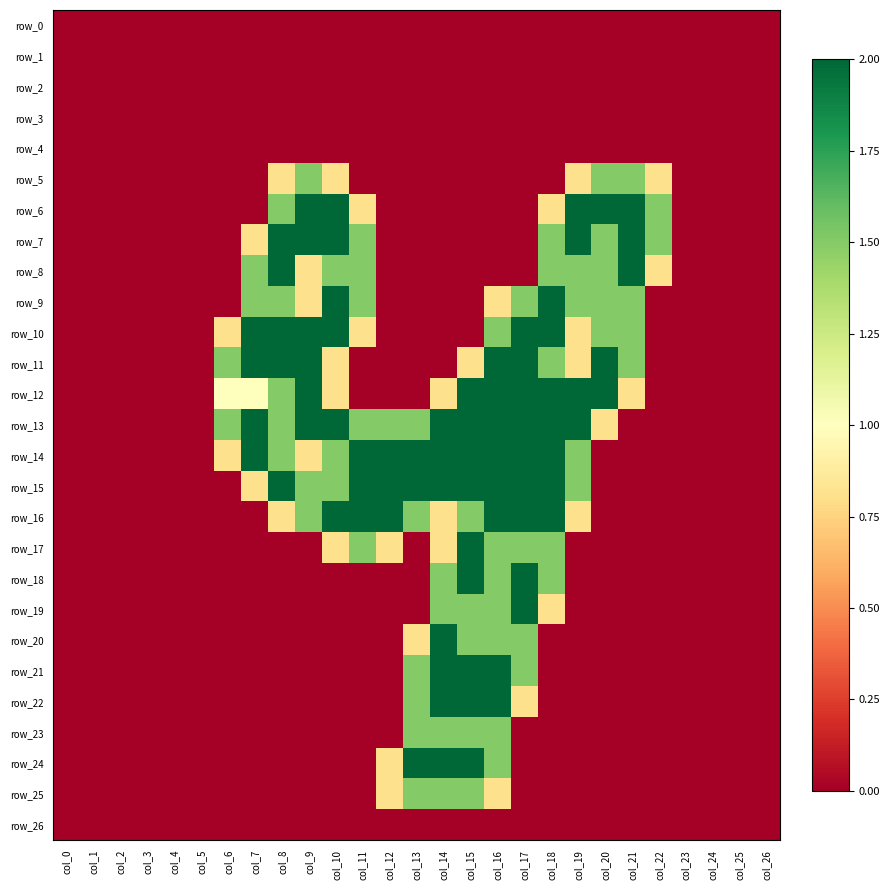

Reading left to right, extract all data points from this chart.

row_0: col_0=0.0	col_1=0.0	col_2=0.0	col_3=0.0	col_4=0.0	col_5=0.0	col_6=0.0	col_7=0.0	col_8=0.0	col_9=0.0	col_10=0.0	col_11=0.0	col_12=0.0	col_13=0.0	col_14=0.0	col_15=0.0	col_16=0.0	col_17=0.0	col_18=0.0	col_19=0.0	col_20=0.0	col_21=0.0	col_22=0.0	col_23=0.0	col_24=0.0	col_25=0.0	col_26=0.0
row_1: col_0=0.0	col_1=0.0	col_2=0.0	col_3=0.0	col_4=0.0	col_5=0.0	col_6=0.0	col_7=0.0	col_8=0.0	col_9=0.0	col_10=0.0	col_11=0.0	col_12=0.0	col_13=0.0	col_14=0.0	col_15=0.0	col_16=0.0	col_17=0.0	col_18=0.0	col_19=0.0	col_20=0.0	col_21=0.0	col_22=0.0	col_23=0.0	col_24=0.0	col_25=0.0	col_26=0.0
row_2: col_0=0.0	col_1=0.0	col_2=0.0	col_3=0.0	col_4=0.0	col_5=0.0	col_6=0.0	col_7=0.0	col_8=0.0	col_9=0.0	col_10=0.0	col_11=0.0	col_12=0.0	col_13=0.0	col_14=0.0	col_15=0.0	col_16=0.0	col_17=0.0	col_18=0.0	col_19=0.0	col_20=0.0	col_21=0.0	col_22=0.0	col_23=0.0	col_24=0.0	col_25=0.0	col_26=0.0
row_3: col_0=0.0	col_1=0.0	col_2=0.0	col_3=0.0	col_4=0.0	col_5=0.0	col_6=0.0	col_7=0.0	col_8=0.0	col_9=0.0	col_10=0.0	col_11=0.0	col_12=0.0	col_13=0.0	col_14=0.0	col_15=0.0	col_16=0.0	col_17=0.0	col_18=0.0	col_19=0.0	col_20=0.0	col_21=0.0	col_22=0.0	col_23=0.0	col_24=0.0	col_25=0.0	col_26=0.0
row_4: col_0=0.0	col_1=0.0	col_2=0.0	col_3=0.0	col_4=0.0	col_5=0.0	col_6=0.0	col_7=0.0	col_8=0.0	col_9=0.0	col_10=0.0	col_11=0.0	col_12=0.0	col_13=0.0	col_14=0.0	col_15=0.0	col_16=0.0	col_17=0.0	col_18=0.0	col_19=0.0	col_20=0.0	col_21=0.0	col_22=0.0	col_23=0.0	col_24=0.0	col_25=0.0	col_26=0.0
row_5: col_0=0.0	col_1=0.0	col_2=0.0	col_3=0.0	col_4=0.0	col_5=0.0	col_6=0.0	col_7=0.0	col_8=0.8	col_9=1.5	col_10=0.8	col_11=0.0	col_12=0.0	col_13=0.0	col_14=0.0	col_15=0.0	col_16=0.0	col_17=0.0	col_18=0.0	col_19=0.8	col_20=1.5	col_21=1.5	col_22=0.8	col_23=0.0	col_24=0.0	col_25=0.0	col_26=0.0
row_6: col_0=0.0	col_1=0.0	col_2=0.0	col_3=0.0	col_4=0.0	col_5=0.0	col_6=0.0	col_7=0.0	col_8=1.5	col_9=2.0	col_10=2.0	col_11=0.8	col_12=0.0	col_13=0.0	col_14=0.0	col_15=0.0	col_16=0.0	col_17=0.0	col_18=0.8	col_19=2.0	col_20=2.0	col_21=2.0	col_22=1.5	col_23=0.0	col_24=0.0	col_25=0.0	col_26=0.0
row_7: col_0=0.0	col_1=0.0	col_2=0.0	col_3=0.0	col_4=0.0	col_5=0.0	col_6=0.0	col_7=0.8	col_8=2.0	col_9=2.0	col_10=2.0	col_11=1.5	col_12=0.0	col_13=0.0	col_14=0.0	col_15=0.0	col_16=0.0	col_17=0.0	col_18=1.5	col_19=2.0	col_20=1.5	col_21=2.0	col_22=1.5	col_23=0.0	col_24=0.0	col_25=0.0	col_26=0.0
row_8: col_0=0.0	col_1=0.0	col_2=0.0	col_3=0.0	col_4=0.0	col_5=0.0	col_6=0.0	col_7=1.5	col_8=2.0	col_9=0.8	col_10=1.5	col_11=1.5	col_12=0.0	col_13=0.0	col_14=0.0	col_15=0.0	col_16=0.0	col_17=0.0	col_18=1.5	col_19=1.5	col_20=1.5	col_21=2.0	col_22=0.8	col_23=0.0	col_24=0.0	col_25=0.0	col_26=0.0
row_9: col_0=0.0	col_1=0.0	col_2=0.0	col_3=0.0	col_4=0.0	col_5=0.0	col_6=0.0	col_7=1.5	col_8=1.5	col_9=0.8	col_10=2.0	col_11=1.5	col_12=0.0	col_13=0.0	col_14=0.0	col_15=0.0	col_16=0.8	col_17=1.5	col_18=2.0	col_19=1.5	col_20=1.5	col_21=1.5	col_22=0.0	col_23=0.0	col_24=0.0	col_25=0.0	col_26=0.0
row_10: col_0=0.0	col_1=0.0	col_2=0.0	col_3=0.0	col_4=0.0	col_5=0.0	col_6=0.8	col_7=2.0	col_8=2.0	col_9=2.0	col_10=2.0	col_11=0.8	col_12=0.0	col_13=0.0	col_14=0.0	col_15=0.0	col_16=1.5	col_17=2.0	col_18=2.0	col_19=0.8	col_20=1.5	col_21=1.5	col_22=0.0	col_23=0.0	col_24=0.0	col_25=0.0	col_26=0.0
row_11: col_0=0.0	col_1=0.0	col_2=0.0	col_3=0.0	col_4=0.0	col_5=0.0	col_6=1.5	col_7=2.0	col_8=2.0	col_9=2.0	col_10=0.8	col_11=0.0	col_12=0.0	col_13=0.0	col_14=0.0	col_15=0.8	col_16=2.0	col_17=2.0	col_18=1.5	col_19=0.8	col_20=2.0	col_21=1.5	col_22=0.0	col_23=0.0	col_24=0.0	col_25=0.0	col_26=0.0
row_12: col_0=0.0	col_1=0.0	col_2=0.0	col_3=0.0	col_4=0.0	col_5=0.0	col_6=1.0	col_7=1.0	col_8=1.5	col_9=2.0	col_10=0.8	col_11=0.0	col_12=0.0	col_13=0.0	col_14=0.8	col_15=2.0	col_16=2.0	col_17=2.0	col_18=2.0	col_19=2.0	col_20=2.0	col_21=0.8	col_22=0.0	col_23=0.0	col_24=0.0	col_25=0.0	col_26=0.0
row_13: col_0=0.0	col_1=0.0	col_2=0.0	col_3=0.0	col_4=0.0	col_5=0.0	col_6=1.5	col_7=2.0	col_8=1.5	col_9=2.0	col_10=2.0	col_11=1.5	col_12=1.5	col_13=1.5	col_14=2.0	col_15=2.0	col_16=2.0	col_17=2.0	col_18=2.0	col_19=2.0	col_20=0.8	col_21=0.0	col_22=0.0	col_23=0.0	col_24=0.0	col_25=0.0	col_26=0.0
row_14: col_0=0.0	col_1=0.0	col_2=0.0	col_3=0.0	col_4=0.0	col_5=0.0	col_6=0.8	col_7=2.0	col_8=1.5	col_9=0.8	col_10=1.5	col_11=2.0	col_12=2.0	col_13=2.0	col_14=2.0	col_15=2.0	col_16=2.0	col_17=2.0	col_18=2.0	col_19=1.5	col_20=0.0	col_21=0.0	col_22=0.0	col_23=0.0	col_24=0.0	col_25=0.0	col_26=0.0
row_15: col_0=0.0	col_1=0.0	col_2=0.0	col_3=0.0	col_4=0.0	col_5=0.0	col_6=0.0	col_7=0.8	col_8=2.0	col_9=1.5	col_10=1.5	col_11=2.0	col_12=2.0	col_13=2.0	col_14=2.0	col_15=2.0	col_16=2.0	col_17=2.0	col_18=2.0	col_19=1.5	col_20=0.0	col_21=0.0	col_22=0.0	col_23=0.0	col_24=0.0	col_25=0.0	col_26=0.0
row_16: col_0=0.0	col_1=0.0	col_2=0.0	col_3=0.0	col_4=0.0	col_5=0.0	col_6=0.0	col_7=0.0	col_8=0.8	col_9=1.5	col_10=2.0	col_11=2.0	col_12=2.0	col_13=1.5	col_14=0.8	col_15=1.5	col_16=2.0	col_17=2.0	col_18=2.0	col_19=0.8	col_20=0.0	col_21=0.0	col_22=0.0	col_23=0.0	col_24=0.0	col_25=0.0	col_26=0.0
row_17: col_0=0.0	col_1=0.0	col_2=0.0	col_3=0.0	col_4=0.0	col_5=0.0	col_6=0.0	col_7=0.0	col_8=0.0	col_9=0.0	col_10=0.8	col_11=1.5	col_12=0.8	col_13=0.0	col_14=0.8	col_15=2.0	col_16=1.5	col_17=1.5	col_18=1.5	col_19=0.0	col_20=0.0	col_21=0.0	col_22=0.0	col_23=0.0	col_24=0.0	col_25=0.0	col_26=0.0
row_18: col_0=0.0	col_1=0.0	col_2=0.0	col_3=0.0	col_4=0.0	col_5=0.0	col_6=0.0	col_7=0.0	col_8=0.0	col_9=0.0	col_10=0.0	col_11=0.0	col_12=0.0	col_13=0.0	col_14=1.5	col_15=2.0	col_16=1.5	col_17=2.0	col_18=1.5	col_19=0.0	col_20=0.0	col_21=0.0	col_22=0.0	col_23=0.0	col_24=0.0	col_25=0.0	col_26=0.0
row_19: col_0=0.0	col_1=0.0	col_2=0.0	col_3=0.0	col_4=0.0	col_5=0.0	col_6=0.0	col_7=0.0	col_8=0.0	col_9=0.0	col_10=0.0	col_11=0.0	col_12=0.0	col_13=0.0	col_14=1.5	col_15=1.5	col_16=1.5	col_17=2.0	col_18=0.8	col_19=0.0	col_20=0.0	col_21=0.0	col_22=0.0	col_23=0.0	col_24=0.0	col_25=0.0	col_26=0.0
row_20: col_0=0.0	col_1=0.0	col_2=0.0	col_3=0.0	col_4=0.0	col_5=0.0	col_6=0.0	col_7=0.0	col_8=0.0	col_9=0.0	col_10=0.0	col_11=0.0	col_12=0.0	col_13=0.8	col_14=2.0	col_15=1.5	col_16=1.5	col_17=1.5	col_18=0.0	col_19=0.0	col_20=0.0	col_21=0.0	col_22=0.0	col_23=0.0	col_24=0.0	col_25=0.0	col_26=0.0
row_21: col_0=0.0	col_1=0.0	col_2=0.0	col_3=0.0	col_4=0.0	col_5=0.0	col_6=0.0	col_7=0.0	col_8=0.0	col_9=0.0	col_10=0.0	col_11=0.0	col_12=0.0	col_13=1.5	col_14=2.0	col_15=2.0	col_16=2.0	col_17=1.5	col_18=0.0	col_19=0.0	col_20=0.0	col_21=0.0	col_22=0.0	col_23=0.0	col_24=0.0	col_25=0.0	col_26=0.0
row_22: col_0=0.0	col_1=0.0	col_2=0.0	col_3=0.0	col_4=0.0	col_5=0.0	col_6=0.0	col_7=0.0	col_8=0.0	col_9=0.0	col_10=0.0	col_11=0.0	col_12=0.0	col_13=1.5	col_14=2.0	col_15=2.0	col_16=2.0	col_17=0.8	col_18=0.0	col_19=0.0	col_20=0.0	col_21=0.0	col_22=0.0	col_23=0.0	col_24=0.0	col_25=0.0	col_26=0.0
row_23: col_0=0.0	col_1=0.0	col_2=0.0	col_3=0.0	col_4=0.0	col_5=0.0	col_6=0.0	col_7=0.0	col_8=0.0	col_9=0.0	col_10=0.0	col_11=0.0	col_12=0.0	col_13=1.5	col_14=1.5	col_15=1.5	col_16=1.5	col_17=0.0	col_18=0.0	col_19=0.0	col_20=0.0	col_21=0.0	col_22=0.0	col_23=0.0	col_24=0.0	col_25=0.0	col_26=0.0
row_24: col_0=0.0	col_1=0.0	col_2=0.0	col_3=0.0	col_4=0.0	col_5=0.0	col_6=0.0	col_7=0.0	col_8=0.0	col_9=0.0	col_10=0.0	col_11=0.0	col_12=0.8	col_13=2.0	col_14=2.0	col_15=2.0	col_16=1.5	col_17=0.0	col_18=0.0	col_19=0.0	col_20=0.0	col_21=0.0	col_22=0.0	col_23=0.0	col_24=0.0	col_25=0.0	col_26=0.0
row_25: col_0=0.0	col_1=0.0	col_2=0.0	col_3=0.0	col_4=0.0	col_5=0.0	col_6=0.0	col_7=0.0	col_8=0.0	col_9=0.0	col_10=0.0	col_11=0.0	col_12=0.8	col_13=1.5	col_14=1.5	col_15=1.5	col_16=0.8	col_17=0.0	col_18=0.0	col_19=0.0	col_20=0.0	col_21=0.0	col_22=0.0	col_23=0.0	col_24=0.0	col_25=0.0	col_26=0.0
row_26: col_0=0.0	col_1=0.0	col_2=0.0	col_3=0.0	col_4=0.0	col_5=0.0	col_6=0.0	col_7=0.0	col_8=0.0	col_9=0.0	col_10=0.0	col_11=0.0	col_12=0.0	col_13=0.0	col_14=0.0	col_15=0.0	col_16=0.0	col_17=0.0	col_18=0.0	col_19=0.0	col_20=0.0	col_21=0.0	col_22=0.0	col_23=0.0	col_24=0.0	col_25=0.0	col_26=0.0